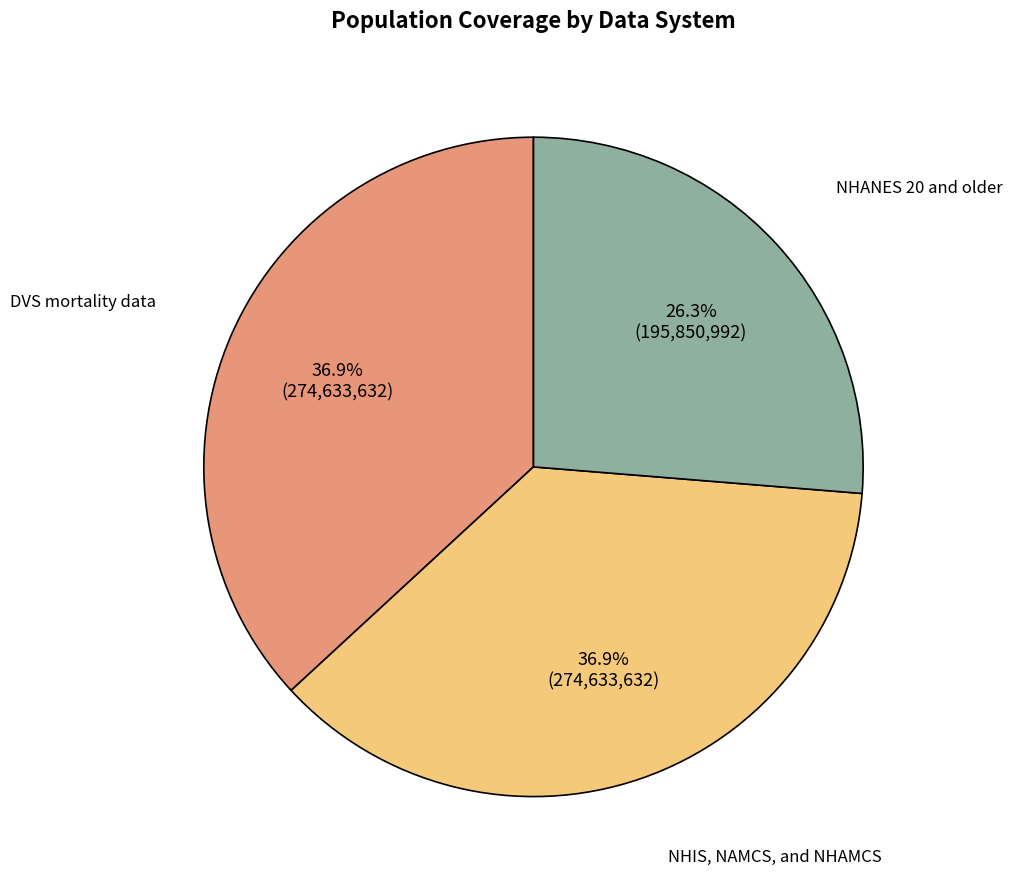

Is it true that DVS mortality data is 46% of the pie?

False